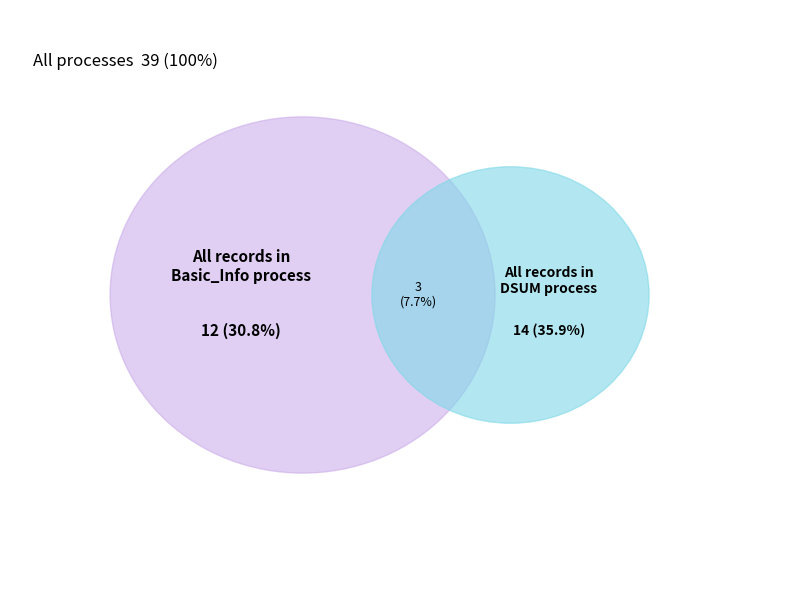

Does Decision account for over 50% of the chart?

No